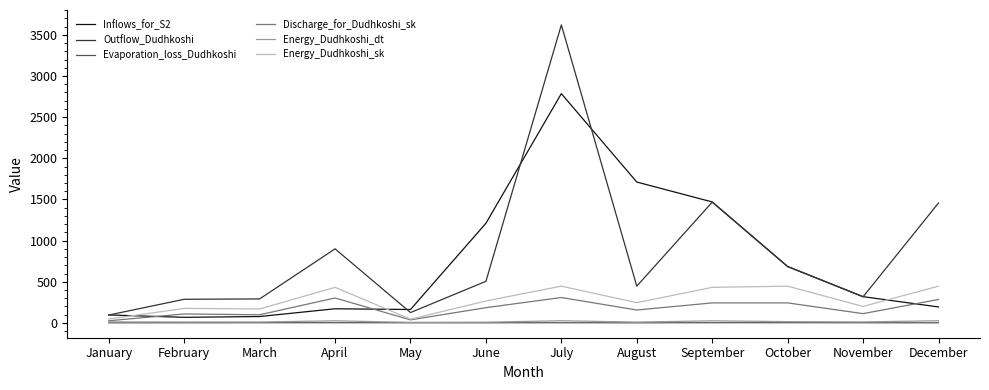

True or false: Outflow_Dudhkoshi and Energy_Dudhkoshi_sk cross at least once.

False